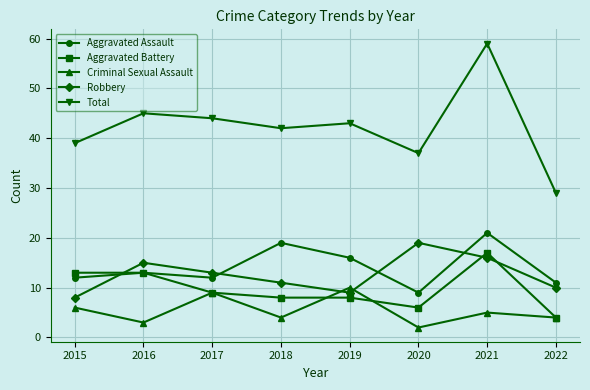

What are all the series names shown in the legend?

Aggravated Assault, Aggravated Battery, Criminal Sexual Assault, Robbery, Total